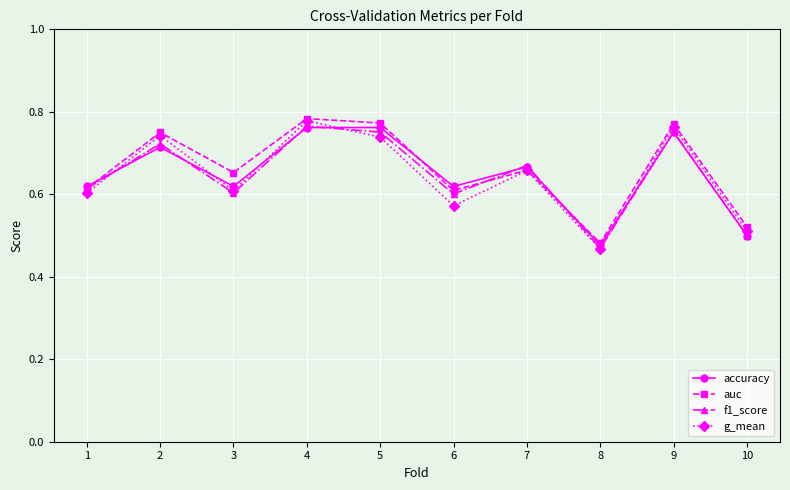

How many categories are shown in the chart?

10